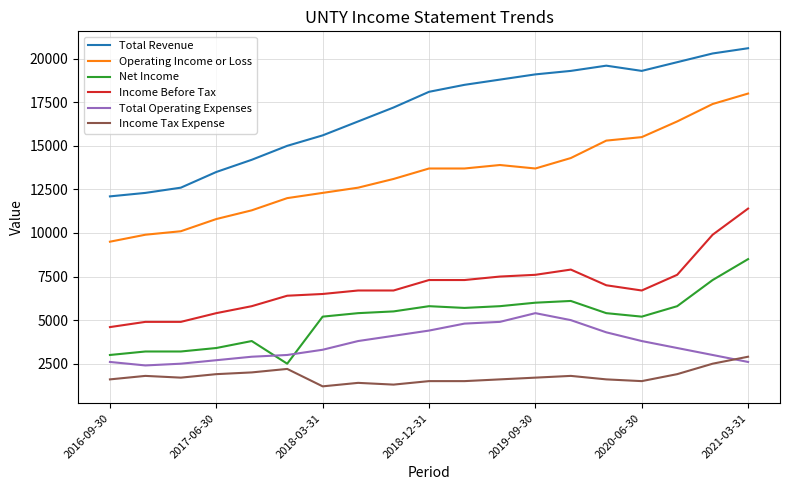

What is the maximum value for Net Income?

8500